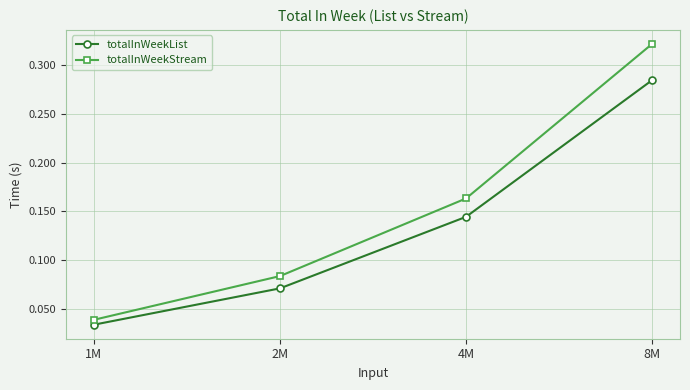

Rank the categories by totalInWeekStream value from highest to lowest.

8M, 4M, 2M, 1M